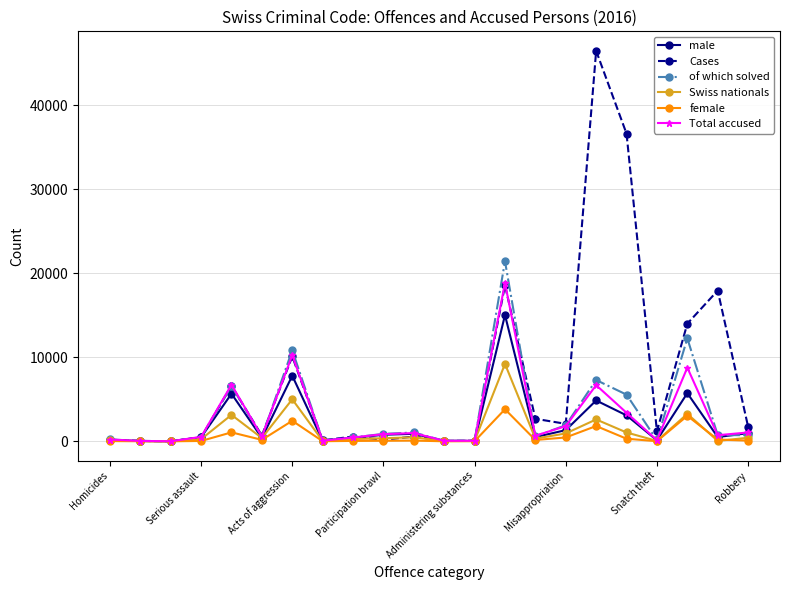

How many lines are shown in the chart?

6